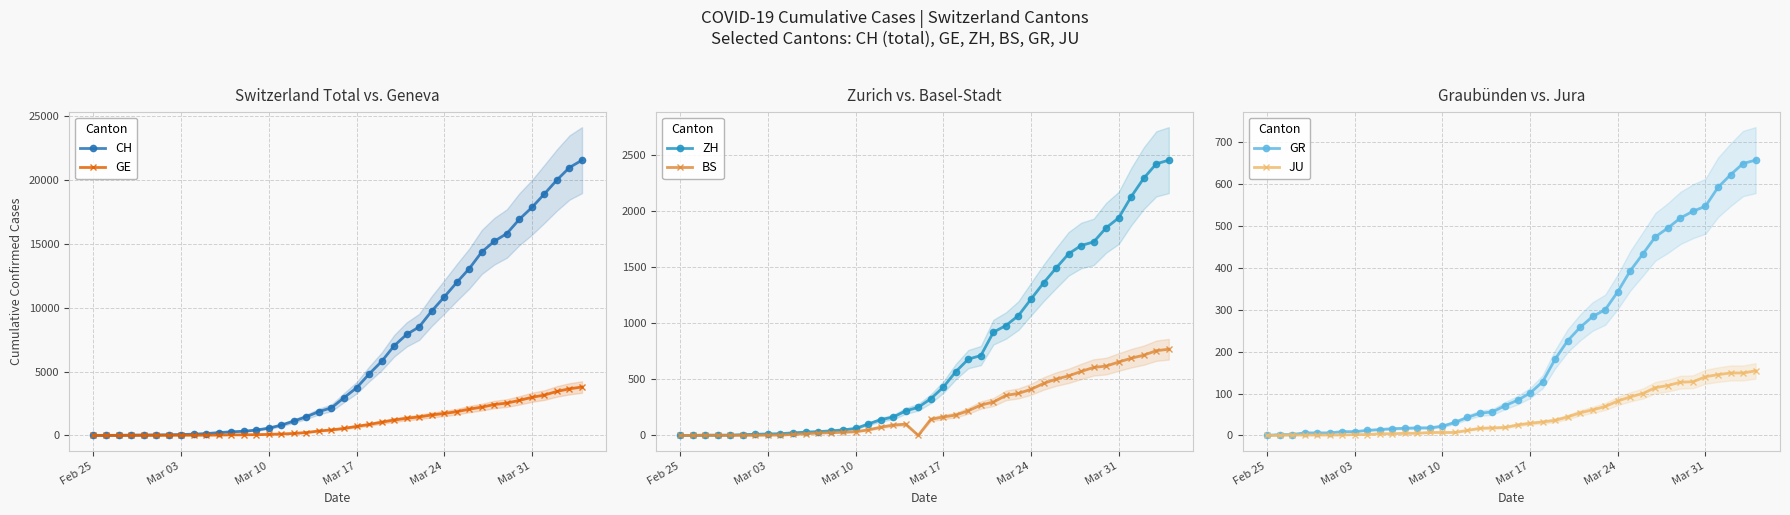

What is the greatest value displayed?

21554